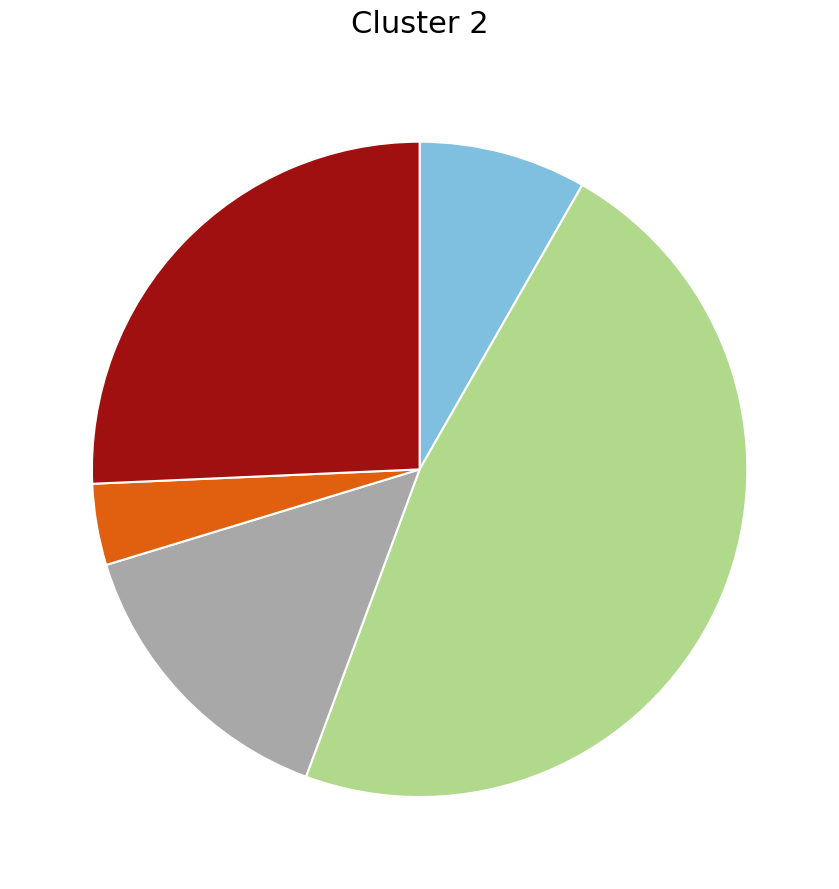

Does any single category account for the majority?

No